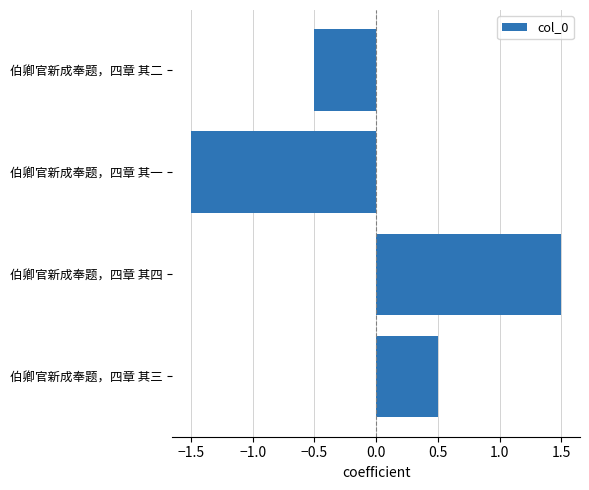

What position from the top is 伯卿官新成奉题，四章 其三?

4